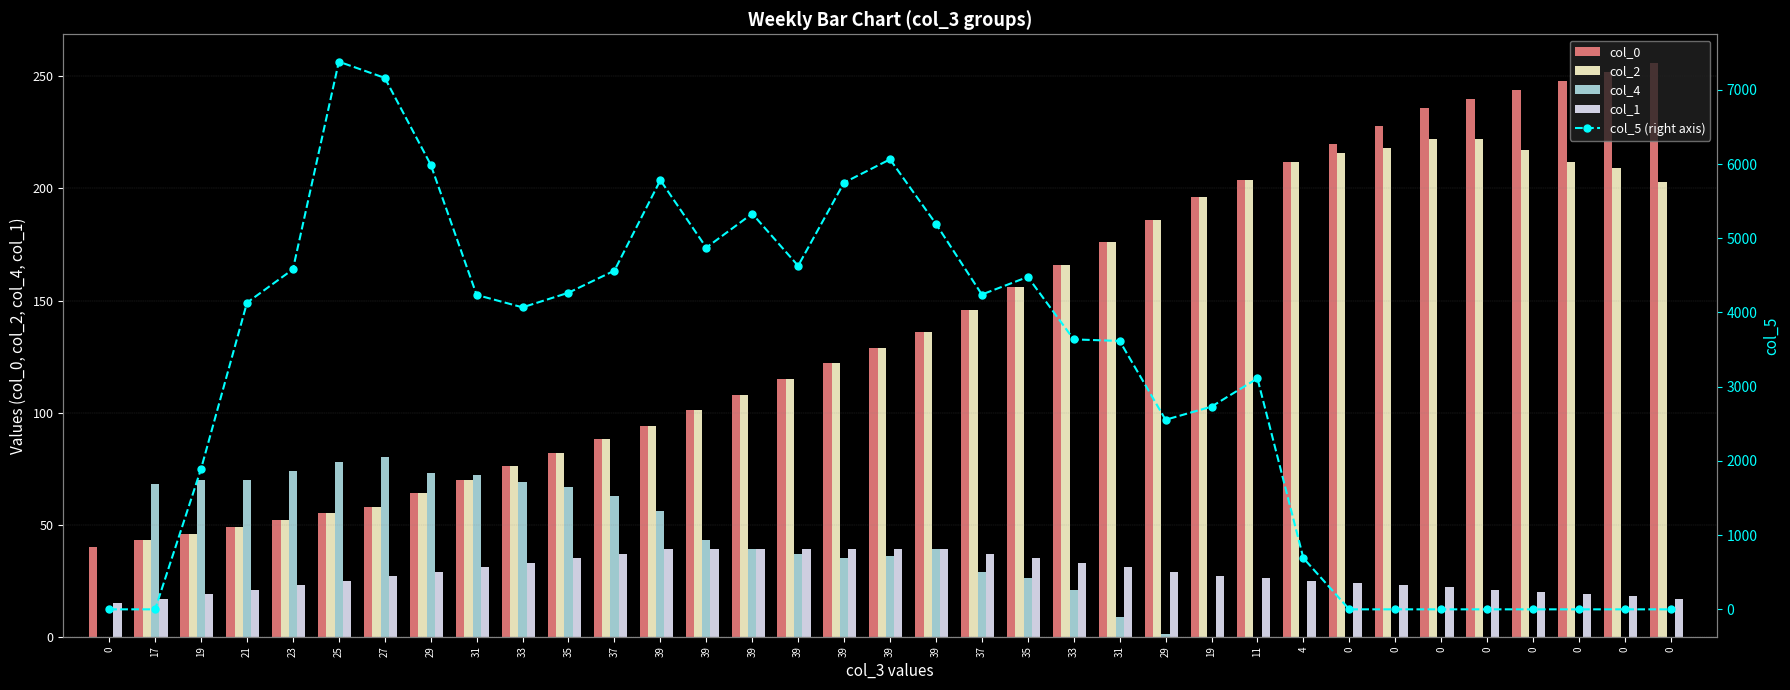

Are the bars horizontal?

No